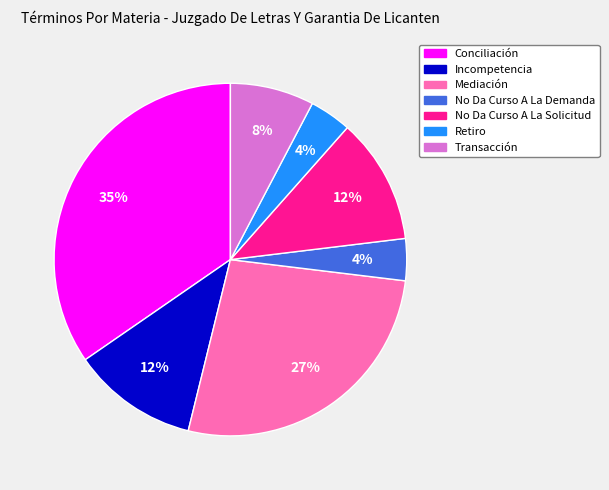

Approximately how many times larger is the value at No Da Curso A La Demanda compared to Incompetencia?

0.3